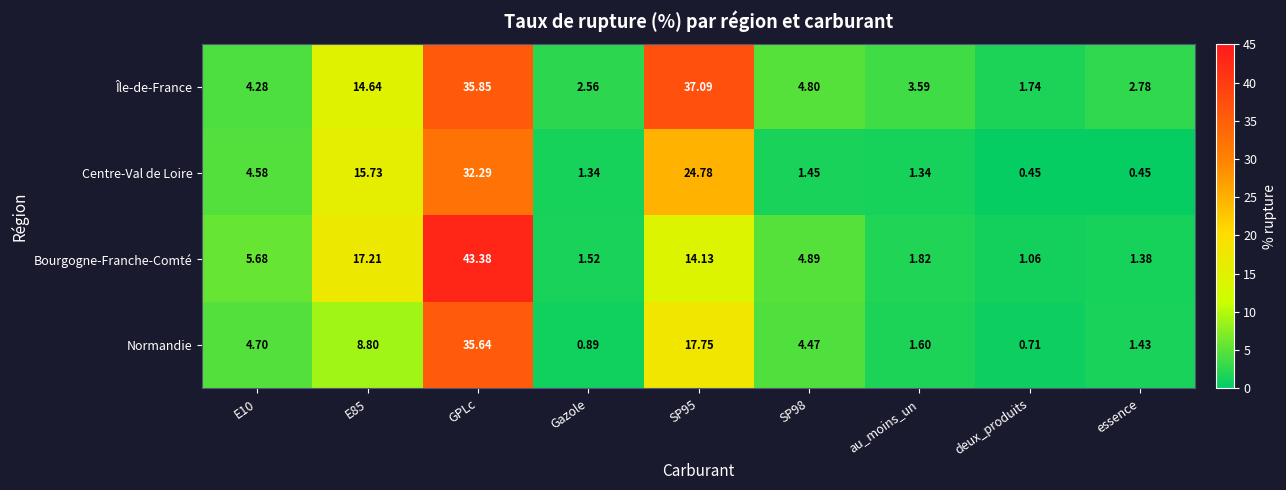

At which category does the chart reach its peak across all series?

GPLc